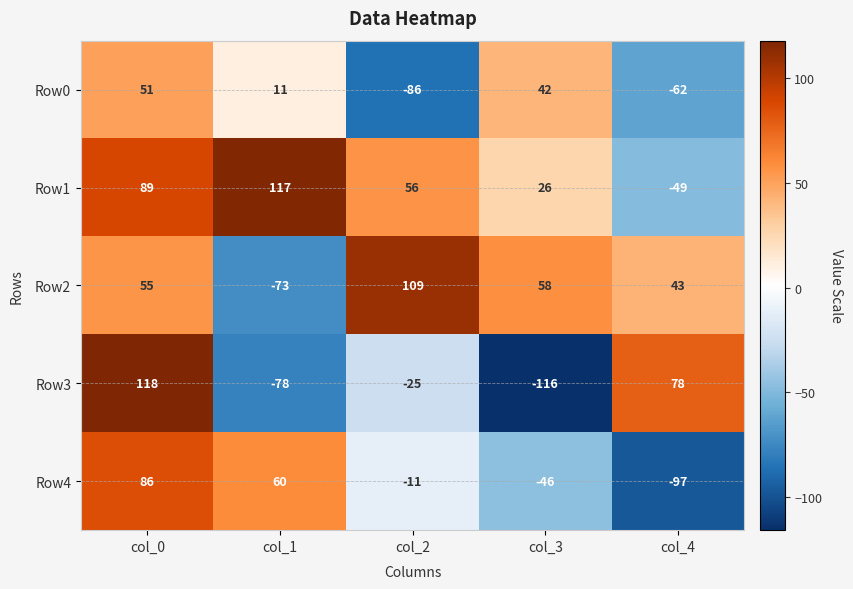

Rank the categories by Row1 value from lowest to highest.

col_4, col_3, col_2, col_0, col_1